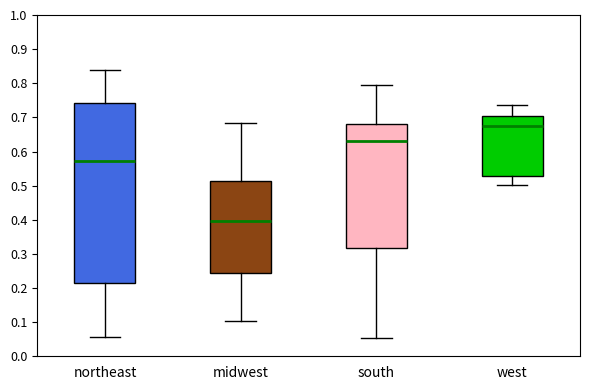

Reading left to right, read every box against the y-axis: the position of its median line, the range the box covers, and the ends of its whiskers. The values are not printed on the chart, so give them approximately, as read against the axis.

northeast: median 0.57, box 0.21 to 0.74, whiskers 0.06 to 0.84
midwest: median 0.40, box 0.24 to 0.51, whiskers 0.10 to 0.68
south: median 0.63, box 0.32 to 0.68, whiskers 0.05 to 0.79
west: median 0.68, box 0.53 to 0.70, whiskers 0.50 to 0.74